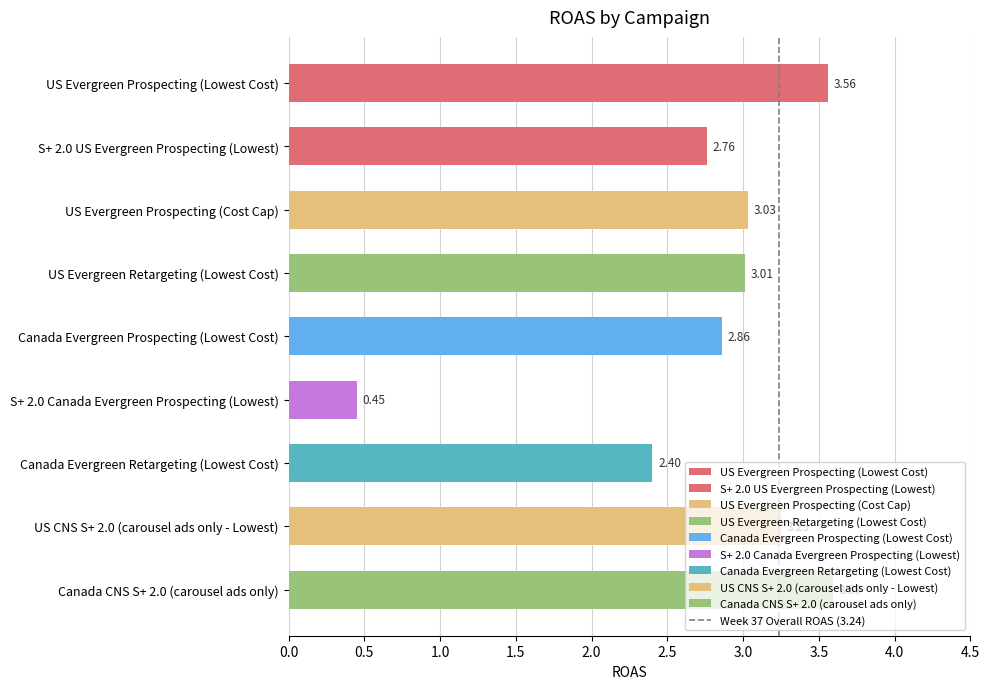

List the labels in order of value, largest first.

Canada CNS S+ 2.0 (carousel ads only), US Evergreen Prospecting (Lowest Cost), US CNS S+ 2.0 (carousel ads only - Lowest), US Evergreen Prospecting (Cost Cap), US Evergreen Retargeting (Lowest Cost), Canada Evergreen Prospecting (Lowest Cost), S+ 2.0 US Evergreen Prospecting (Lowest), Canada Evergreen Retargeting (Lowest Cost), S+ 2.0 Canada Evergreen Prospecting (Lowest)